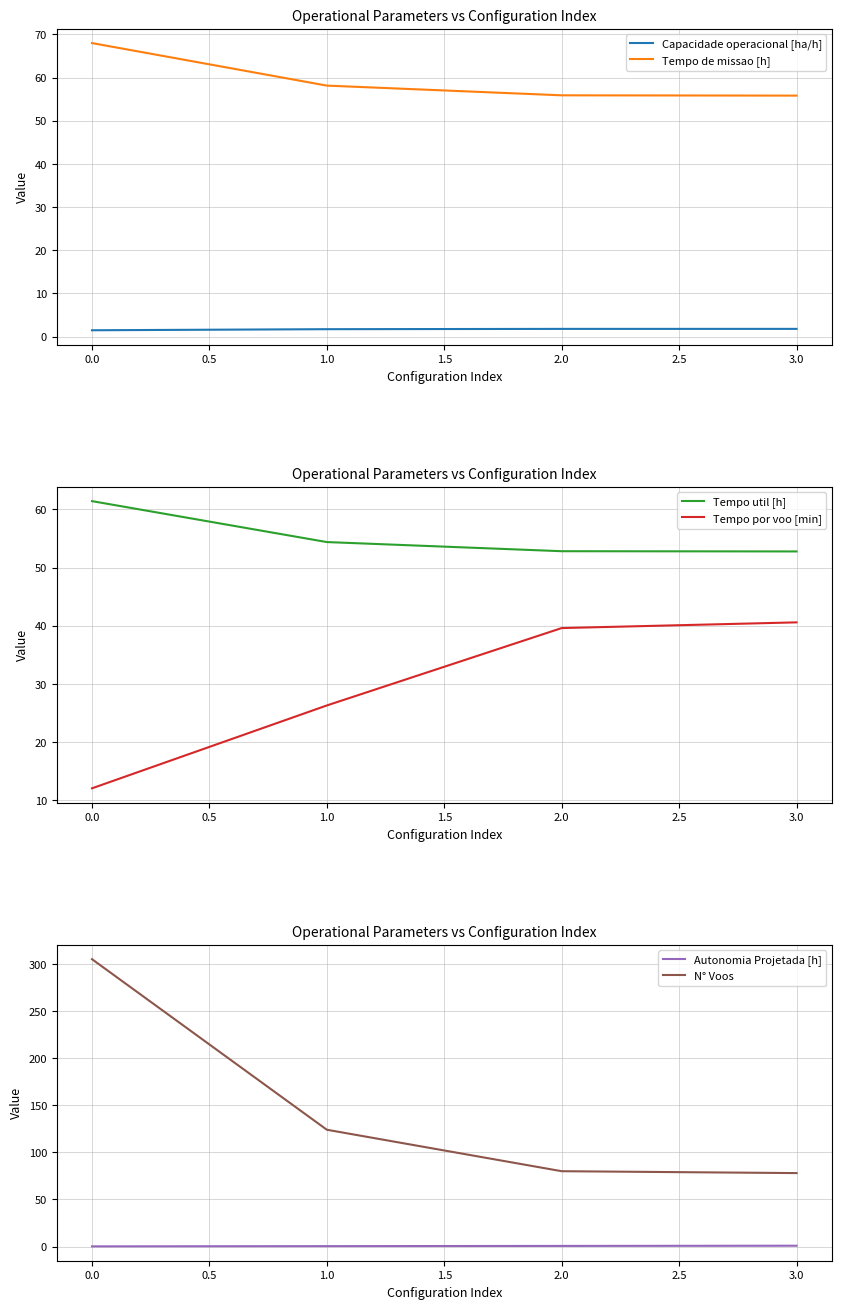

What are all the series names shown in the legend?

Capacidade operacional [ha/h], Tempo de missao [h], Tempo util [h], Tempo por voo [min], Autonomia Projetada [h], N° Voos